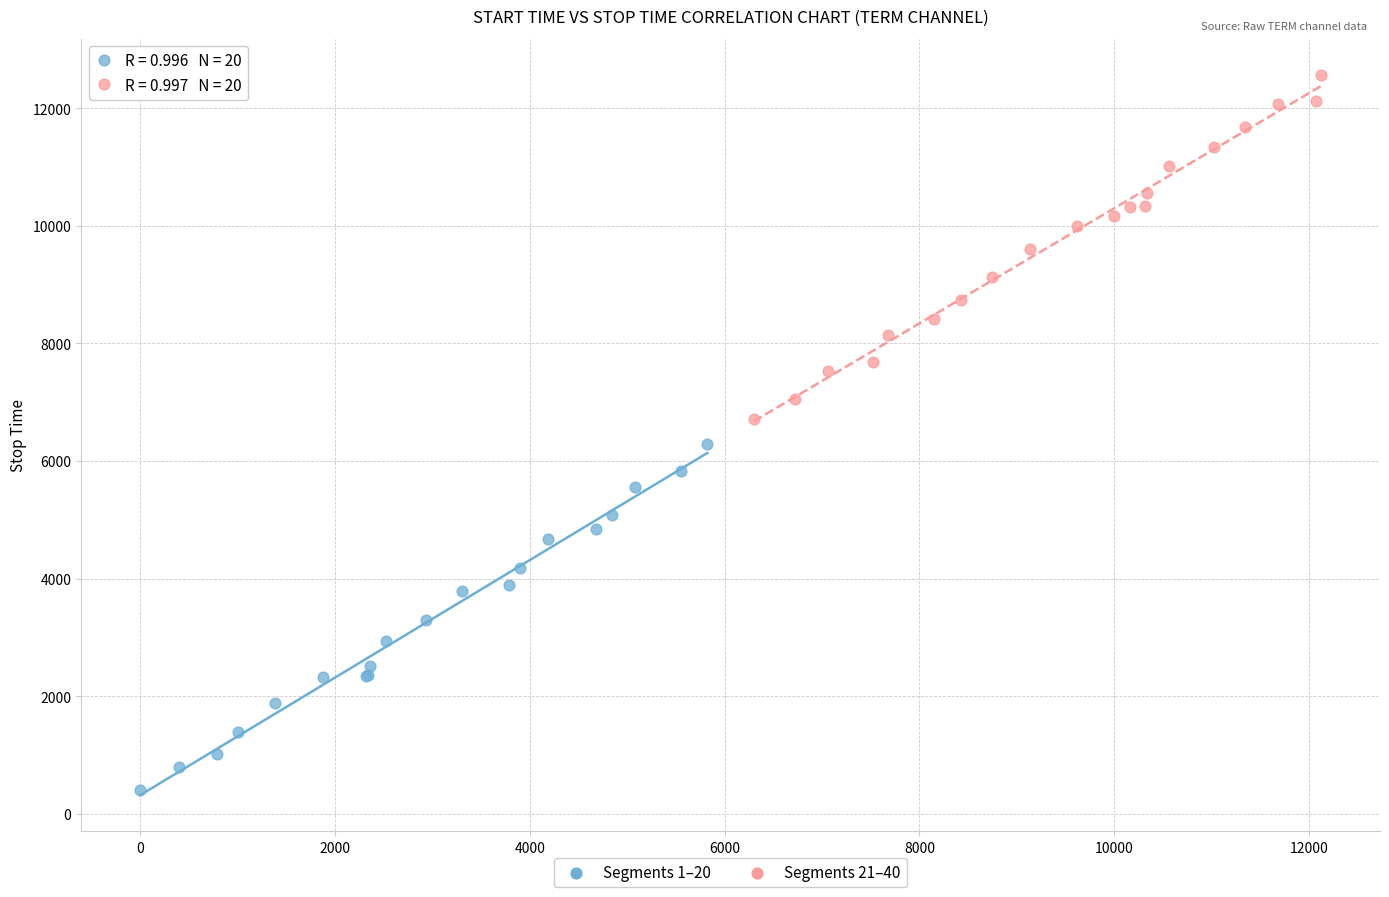

Which series contains the lowest Y value?

Segments 1–20